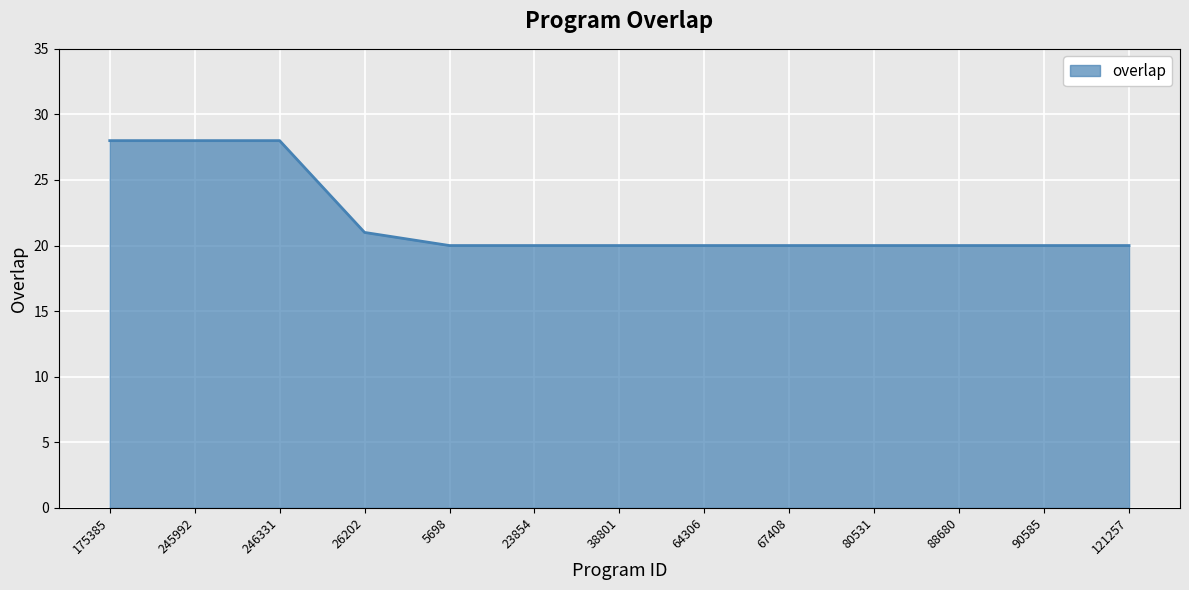

Does the chart display data point markers on the line(s)?

No